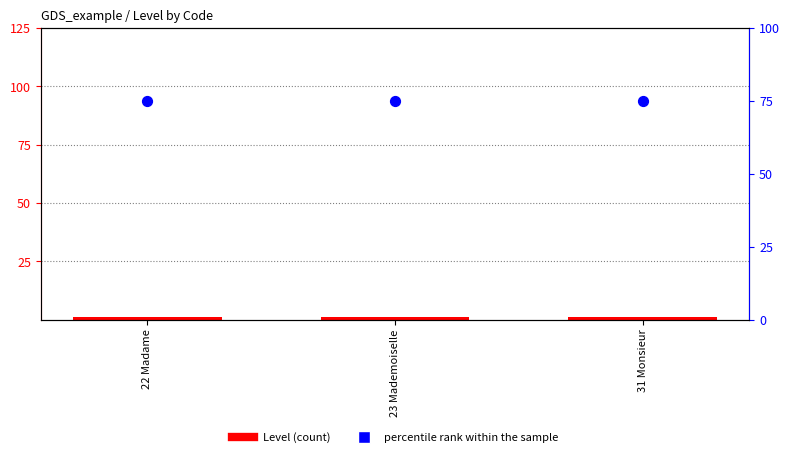

Which series reaches the maximum Y coordinate?

percentile rank within the sample